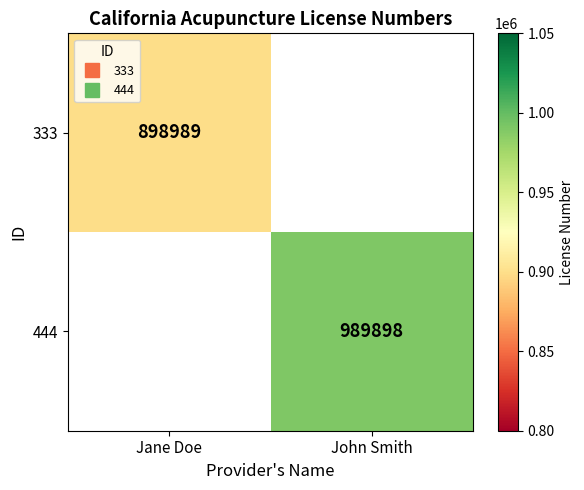

The 333 series shows 898989.0 at Jane Doe. True or false?

True